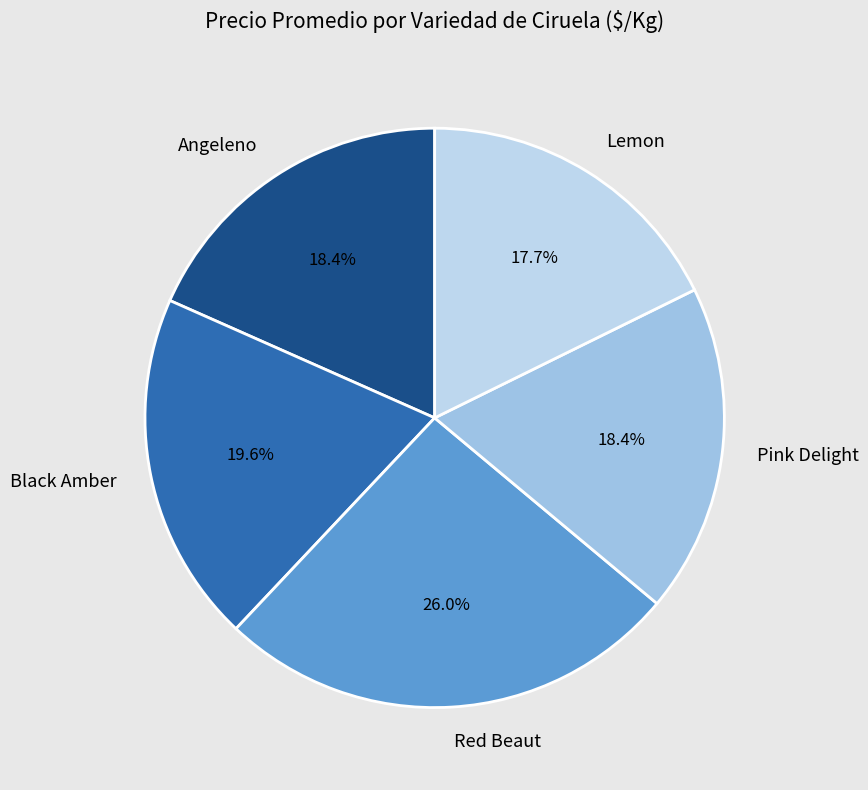

What is the largest slice in the pie chart?

Red Beaut